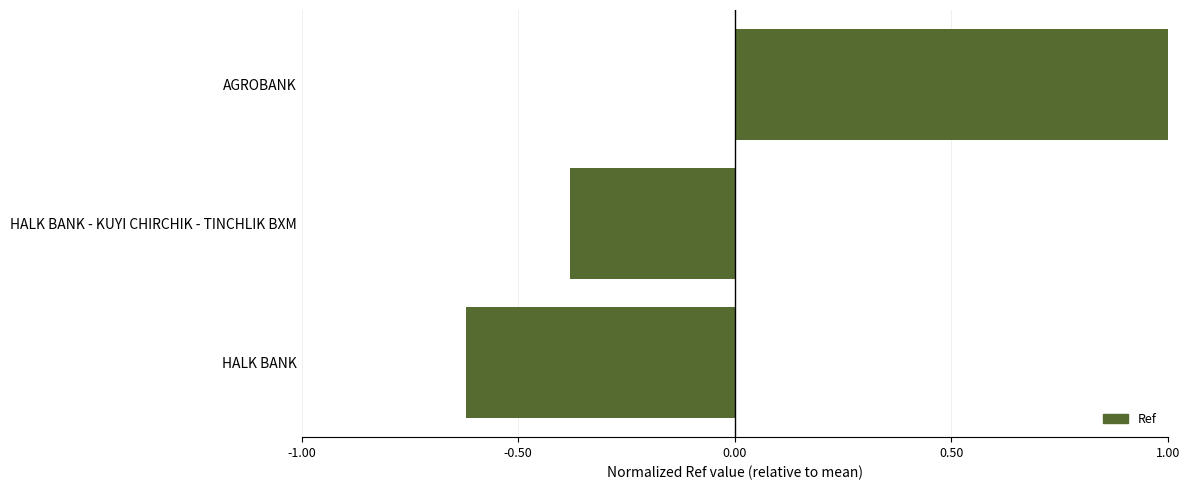

What is the change in value from HALK BANK to AGROBANK?

+1.6